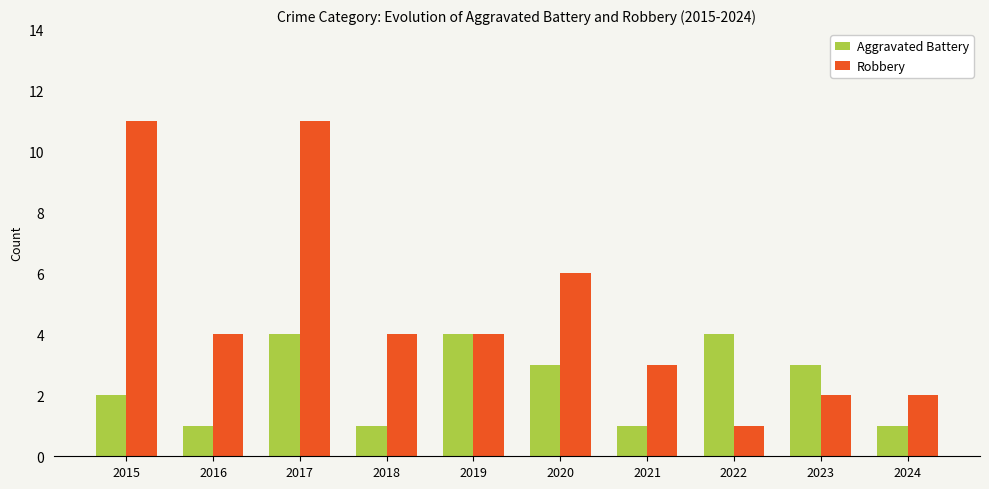

What is the spread (max minus min) of values at 2020?

3